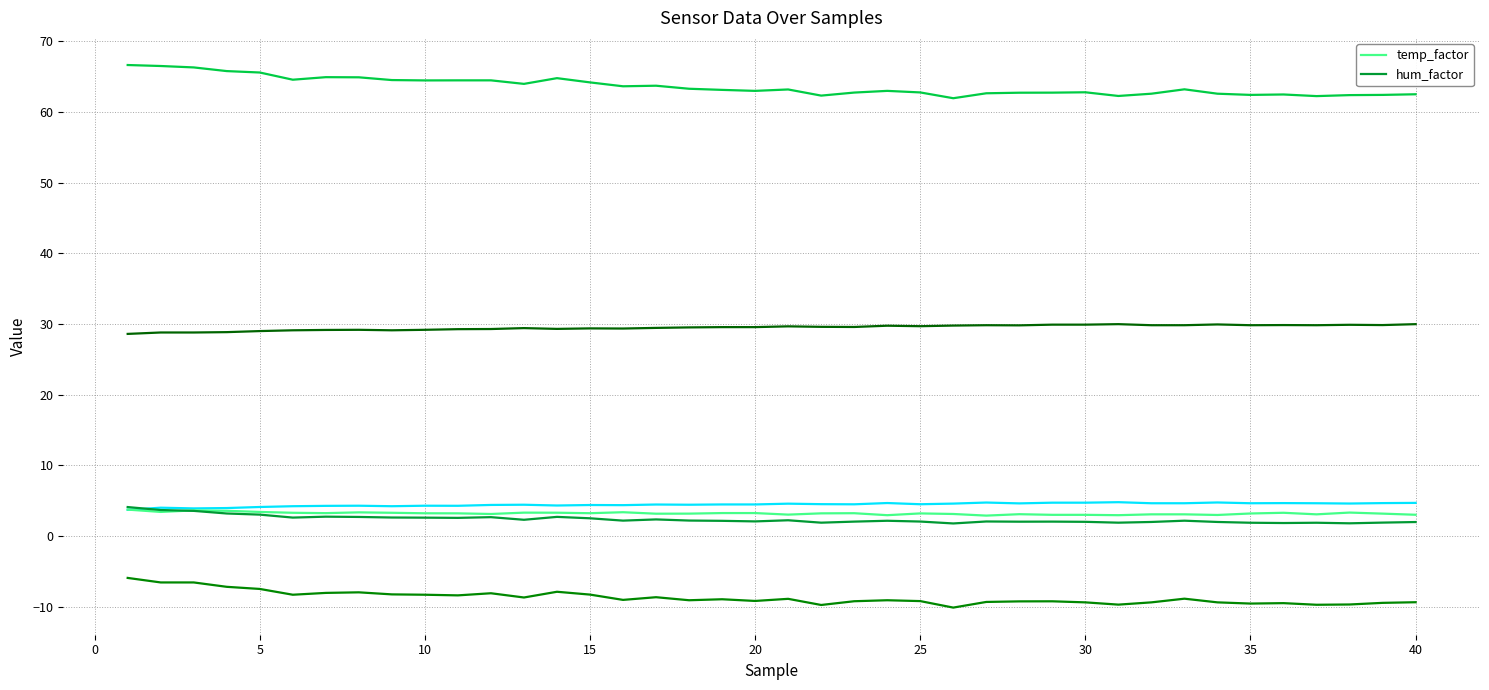

What is the maximum value for temp_factor?

3.7